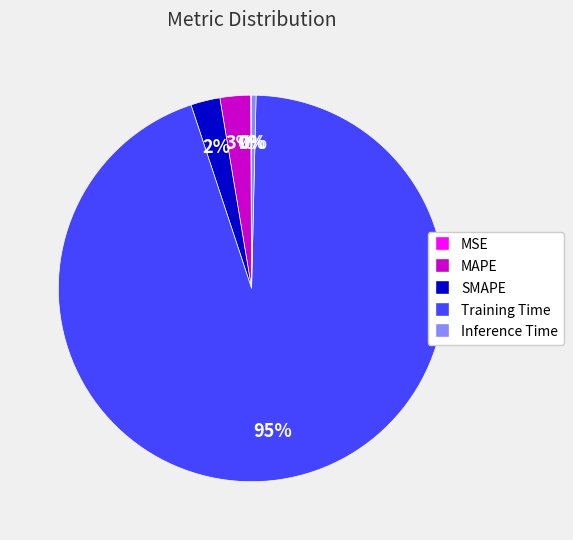

Which category accounts for the majority?

Training Time